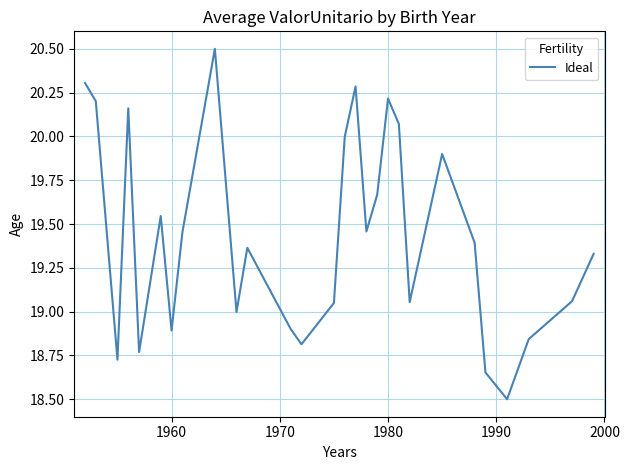

What is the minimum value shown in the chart?

18.5